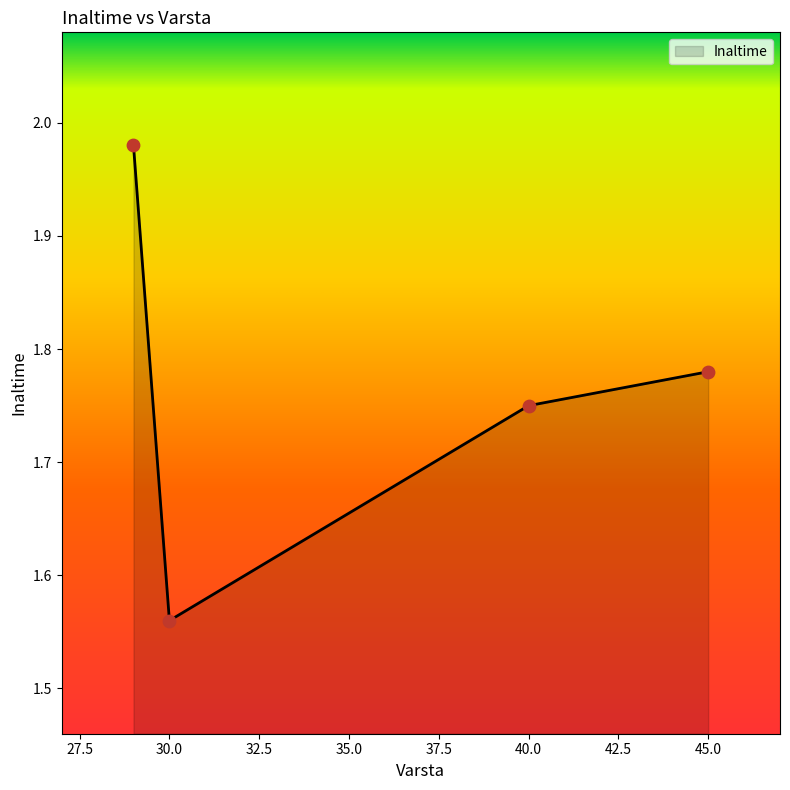

What is the difference between the maximum and minimum values?

0.4